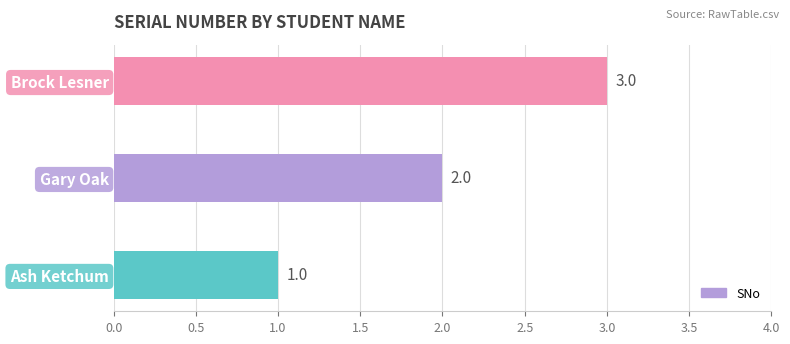

The chart shows a value of 1 at Ash Ketchum. True or false?

True